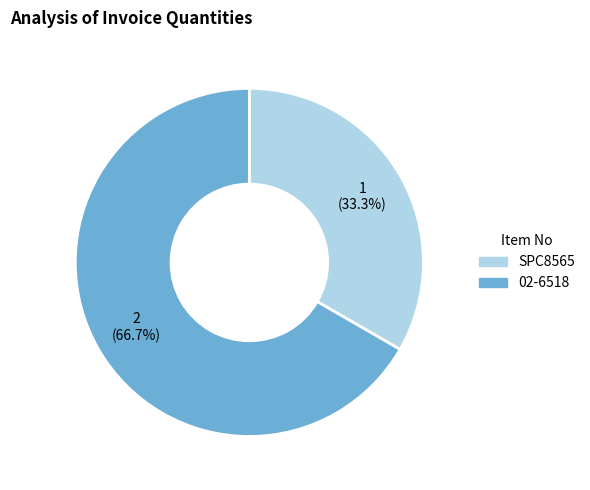

Is 02-6518 the majority of the pie?

Yes